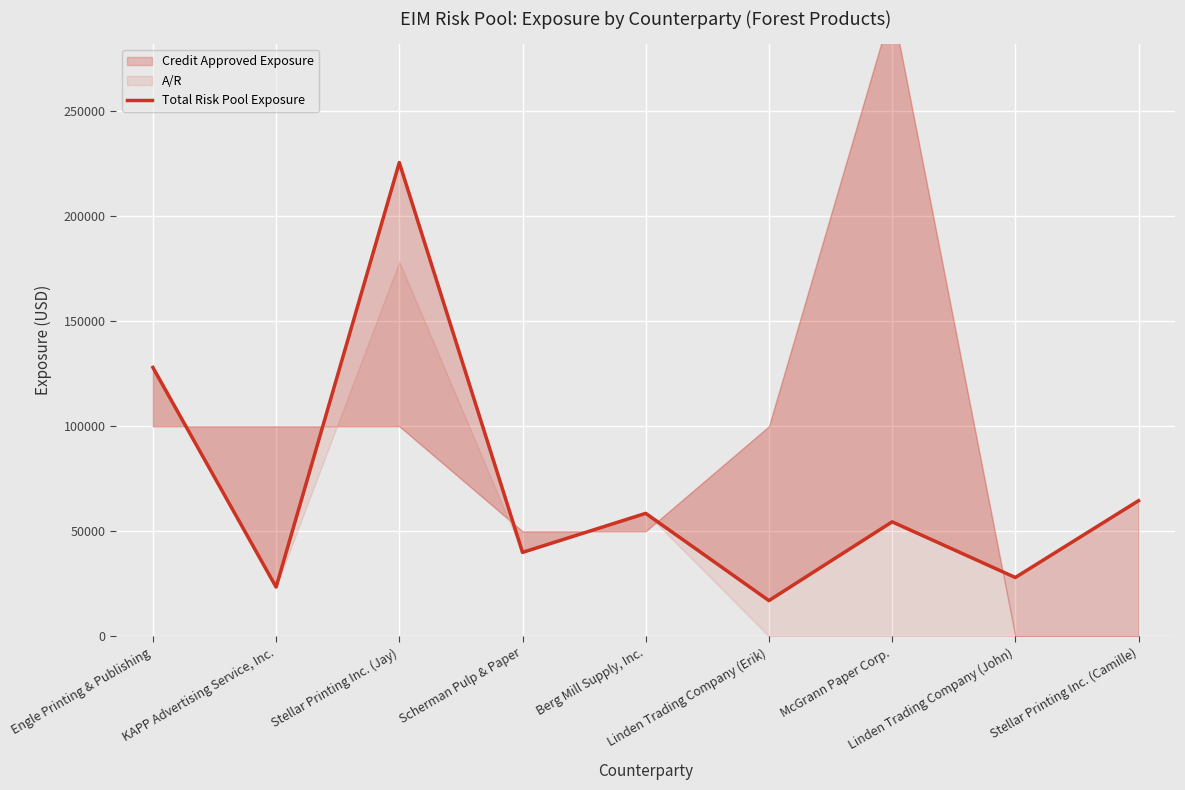

The value at Linden Trading Company (Erik) is 17000. True or false?

True